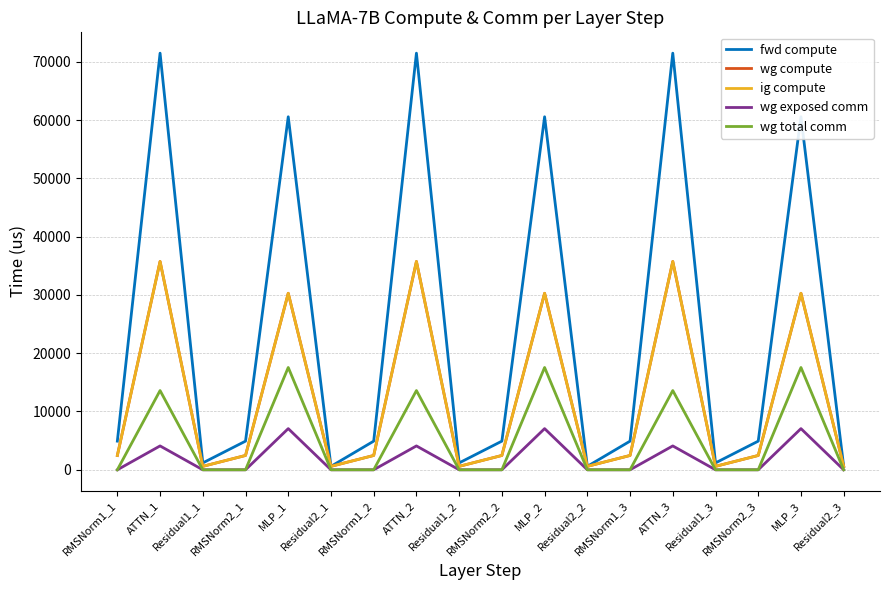

At which label is wg compute closest to 18161?

MLP_1